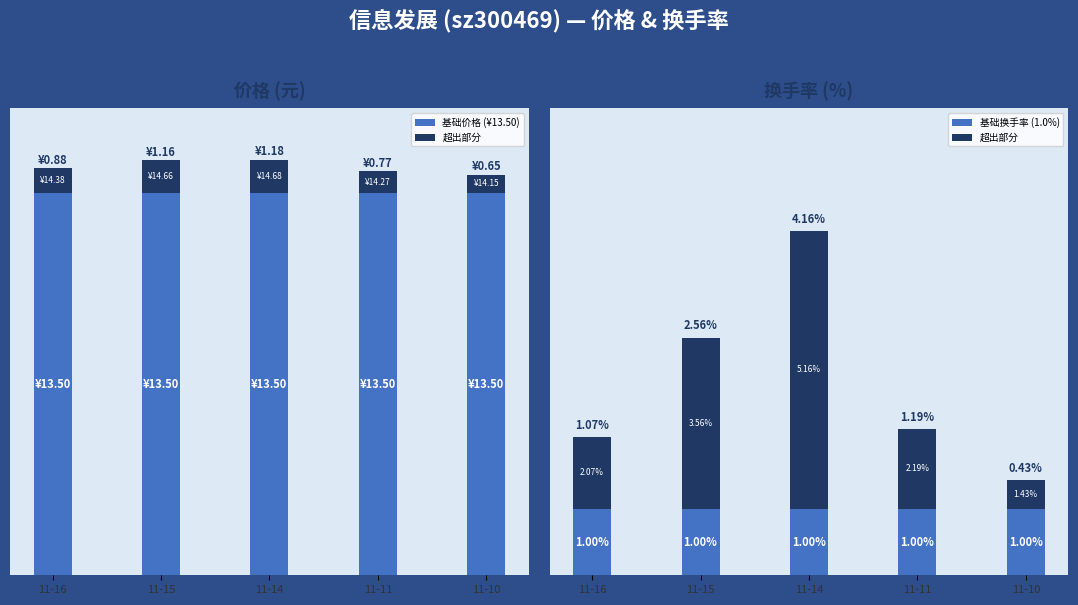

The 超出部分 series shows 0.1 at 11-10. True or false?

False